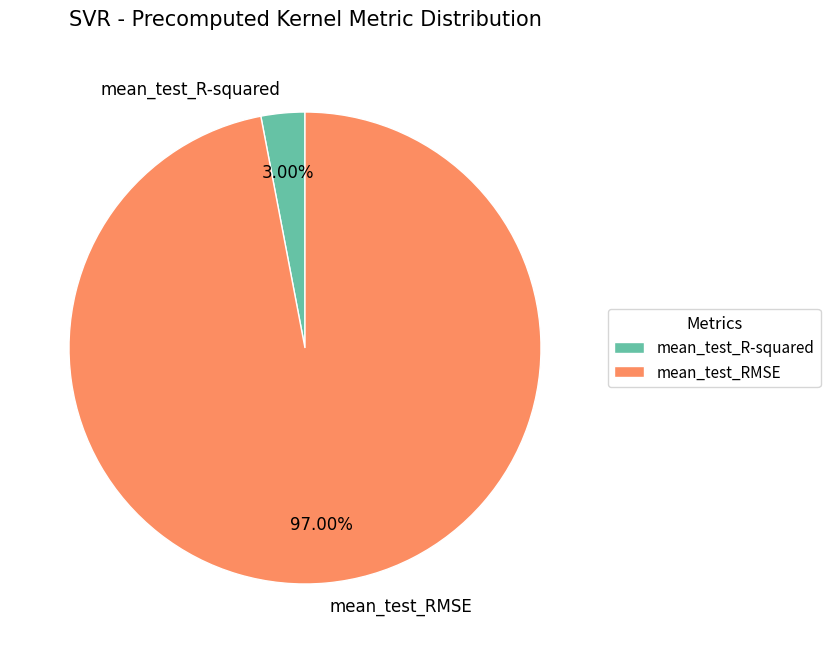

Which has a higher value, mean_test_R-squared or mean_test_RMSE?

mean_test_RMSE